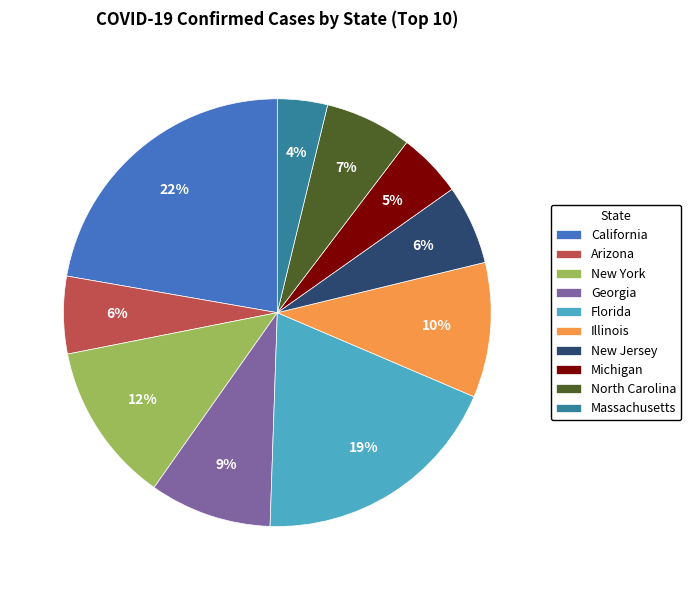

Does any single category account for the majority?

No